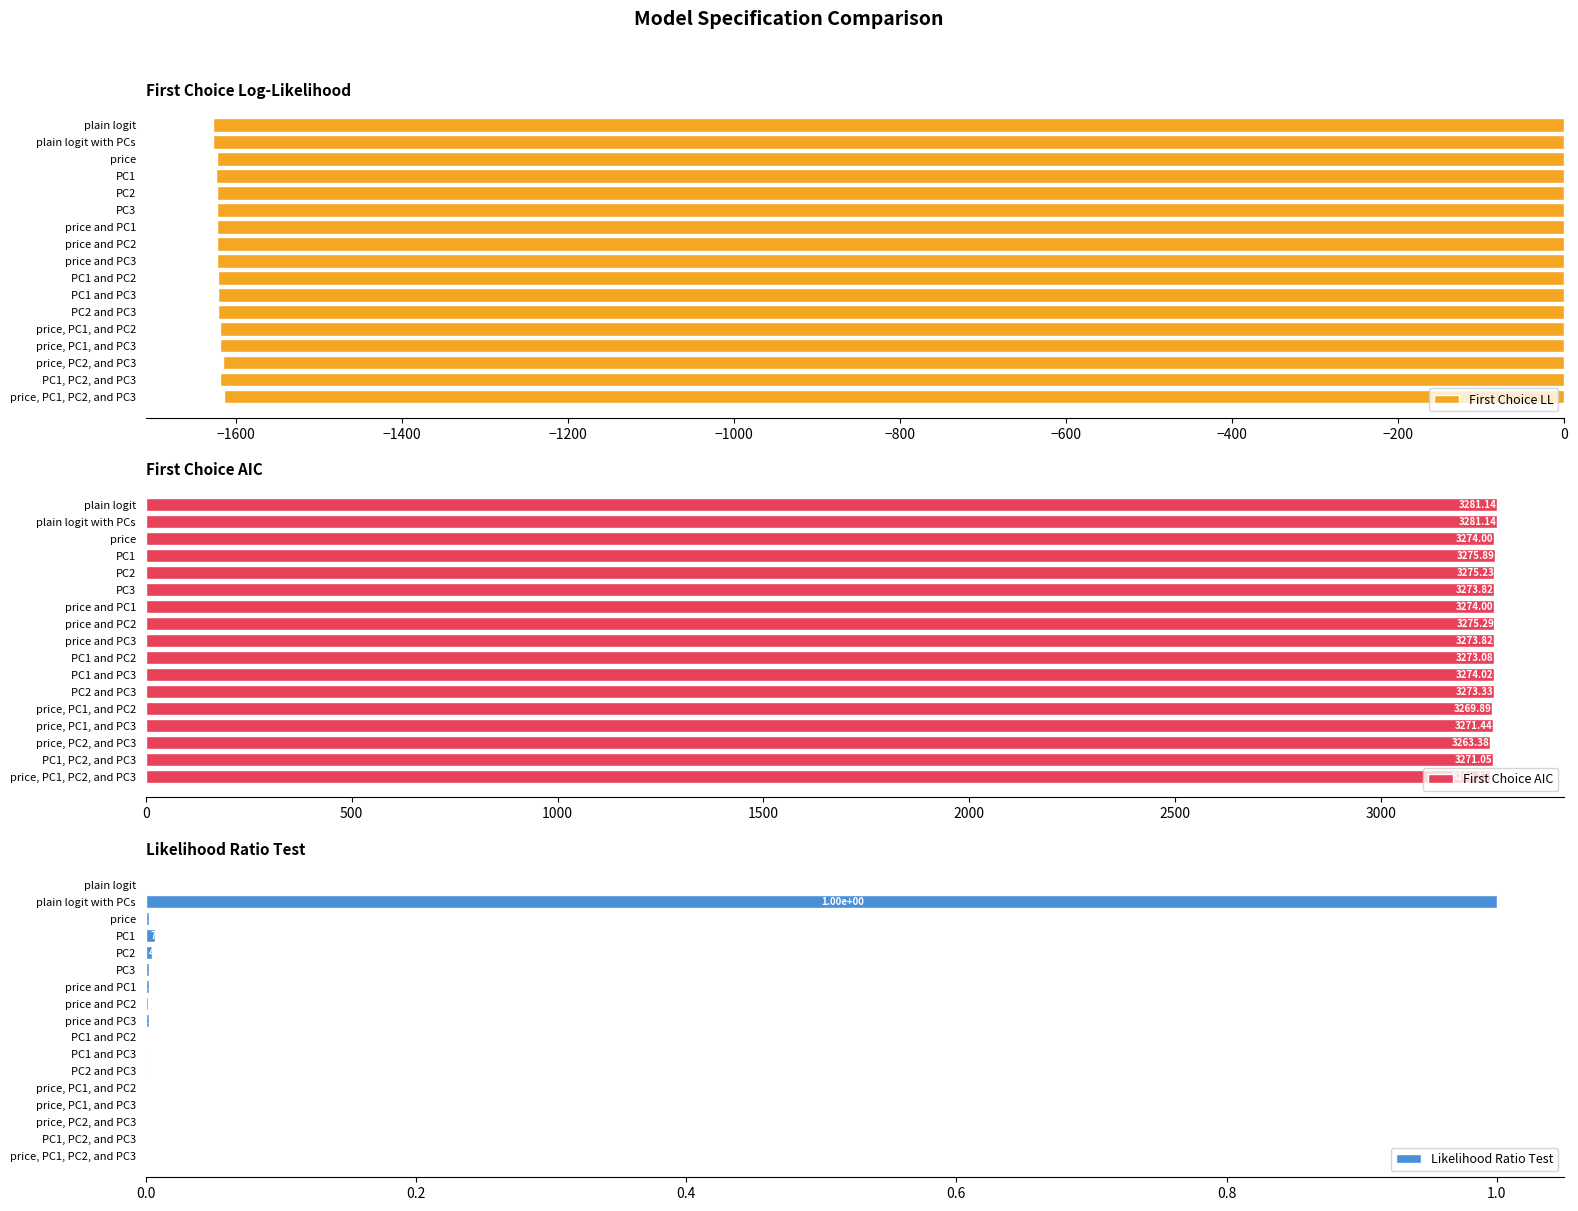

List the series in order of their overall mean, highest first.

First Choice AIC, Likelihood Ratio Test, First Choice LL